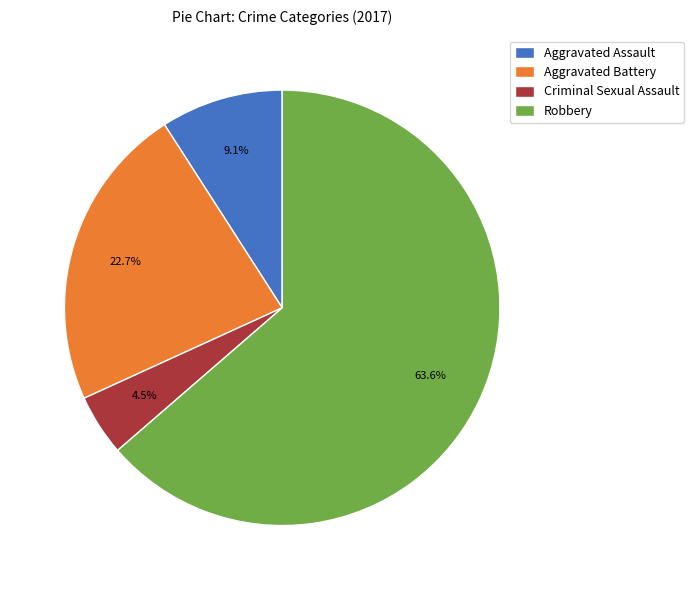

Approximately how many times larger is the value at Aggravated Assault compared to Criminal Sexual Assault?

2.0